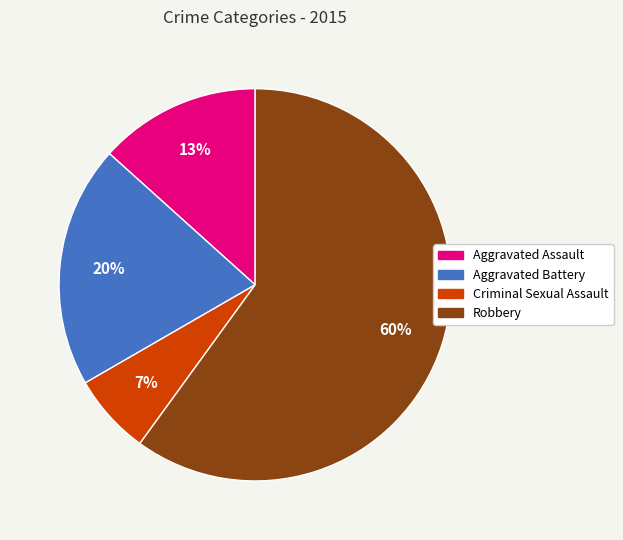

How many segments does this pie chart have?

4